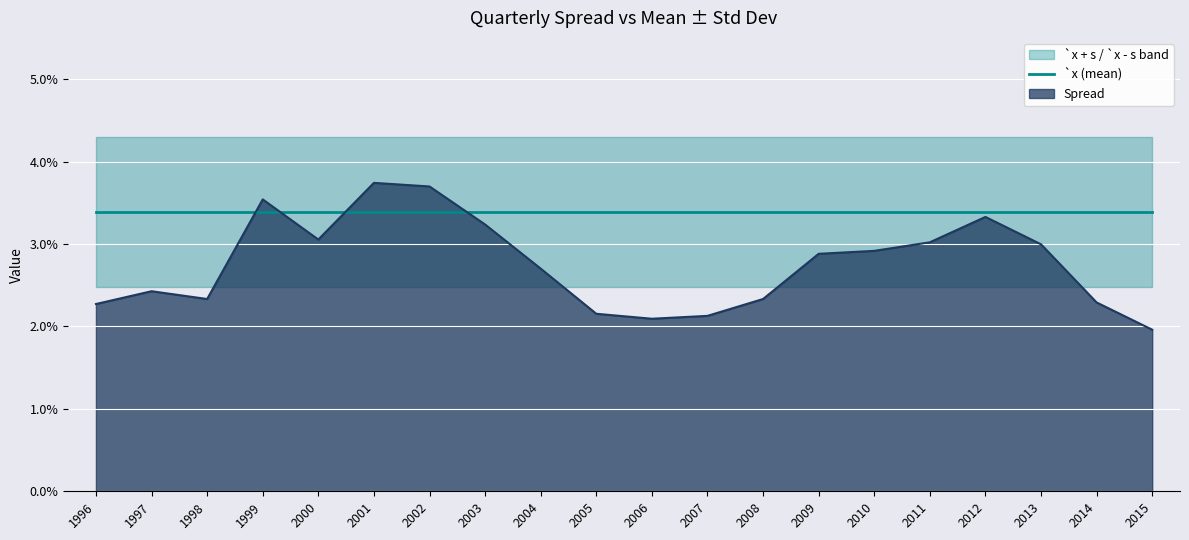

The value of `x - s at 2005 is 0.0. True or false?

False